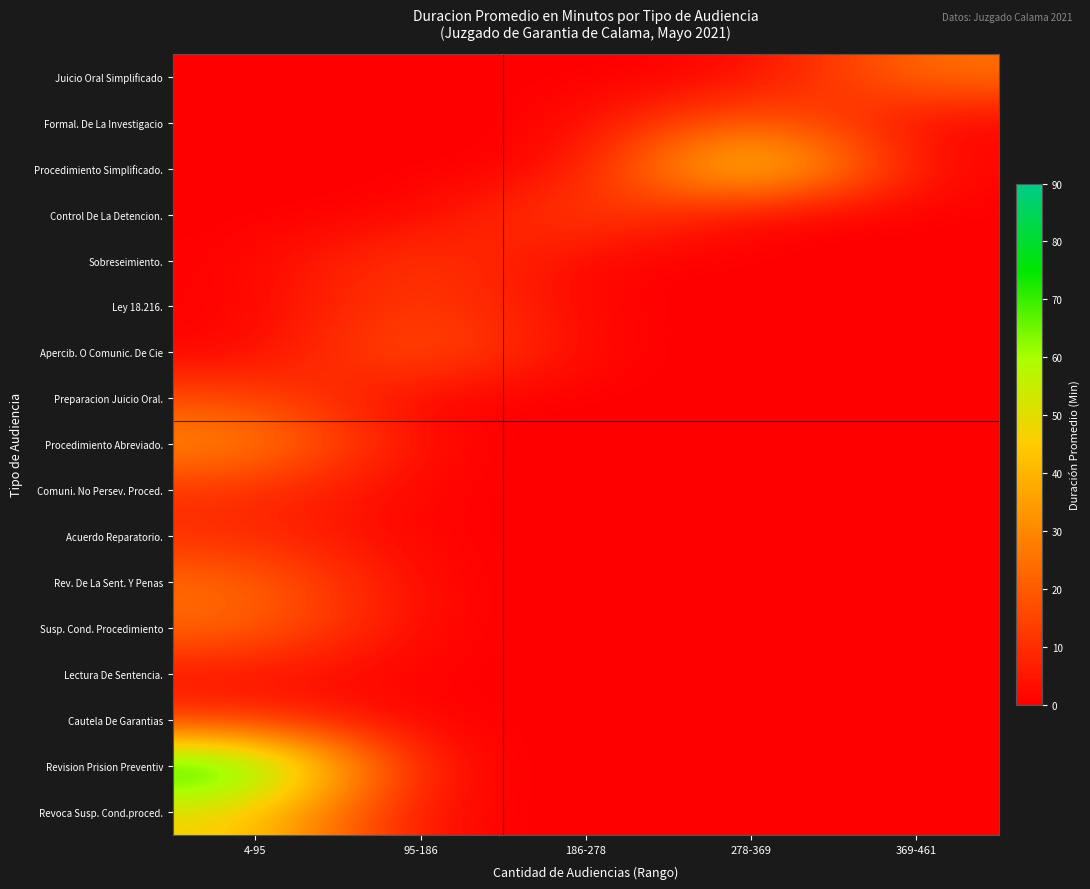

Between 369-461 and 95-186, which is larger?

369-461